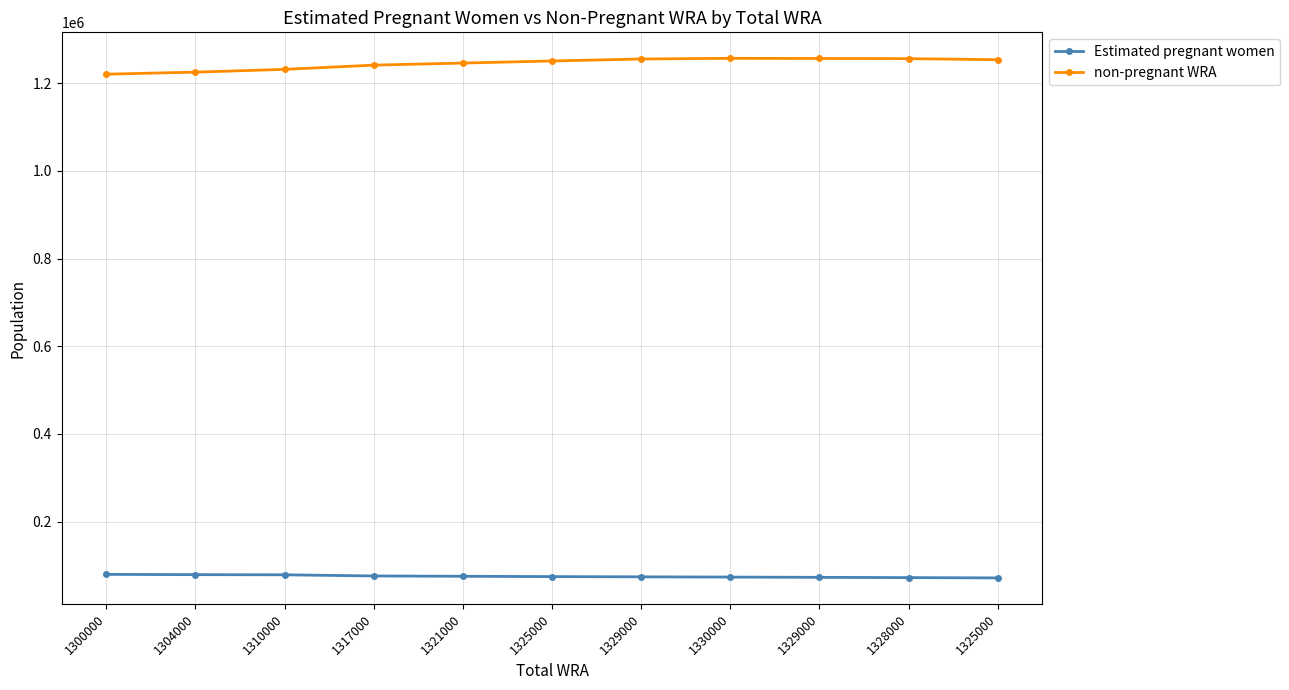

How many lines are shown in the chart?

2